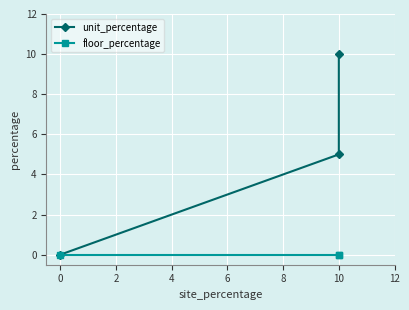

At how many categories does at least one series exceed 9?

1